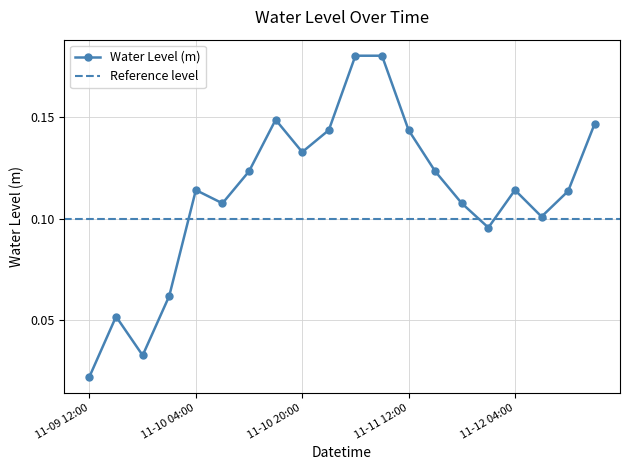

What is the change in value from 2022-11-09 16:00 to 2022-11-11 16:00?

+0.1